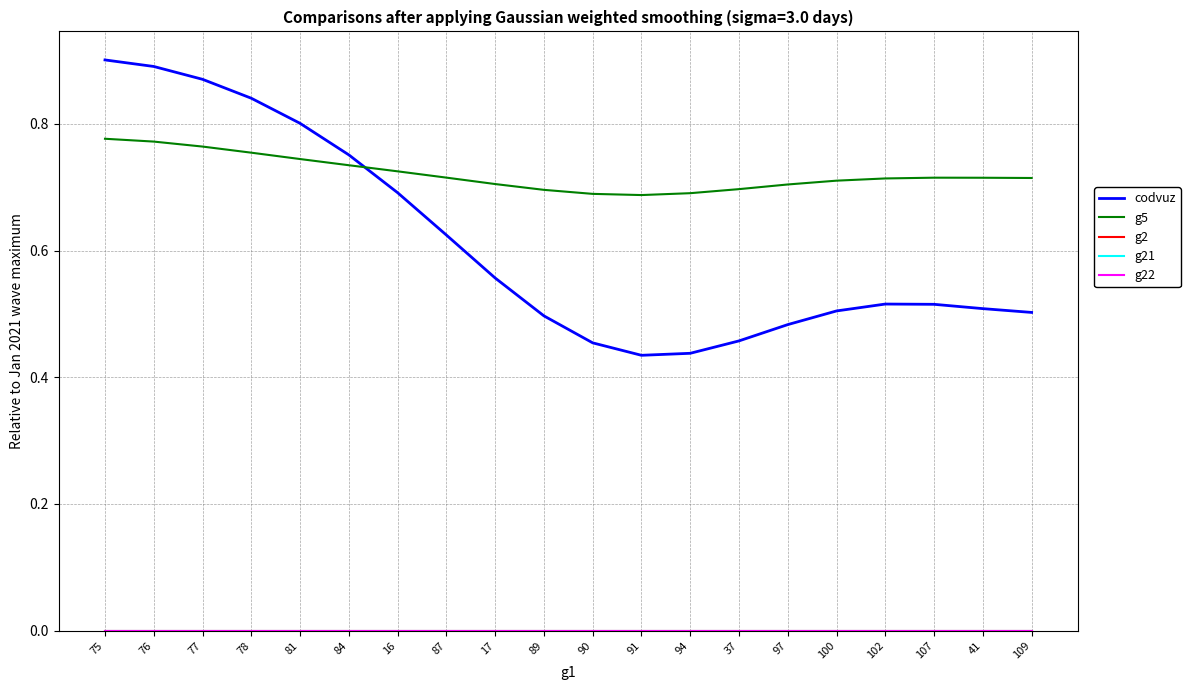

What is the total value across all series at 90?

1.1